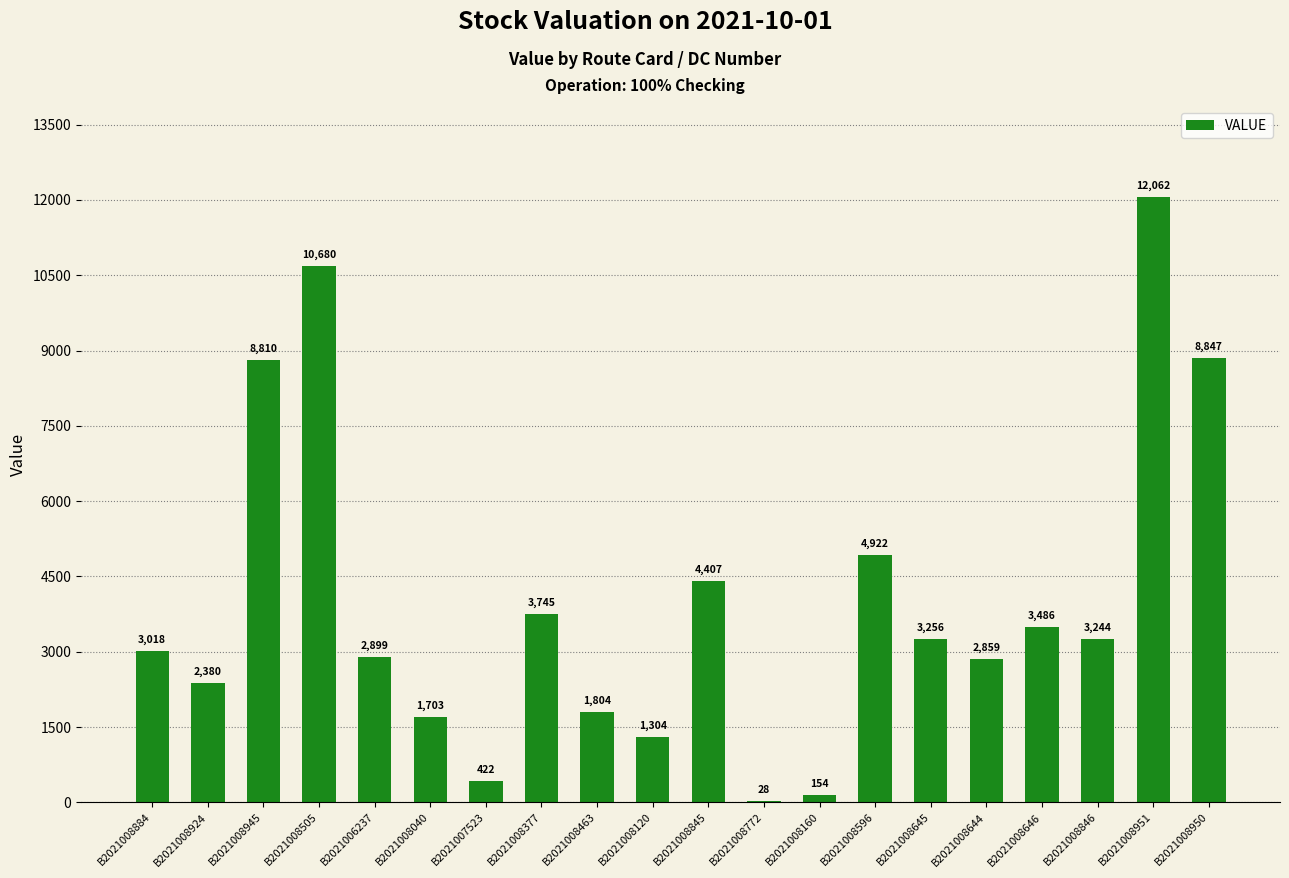

Which category has the highest value across all series?

B2021008951